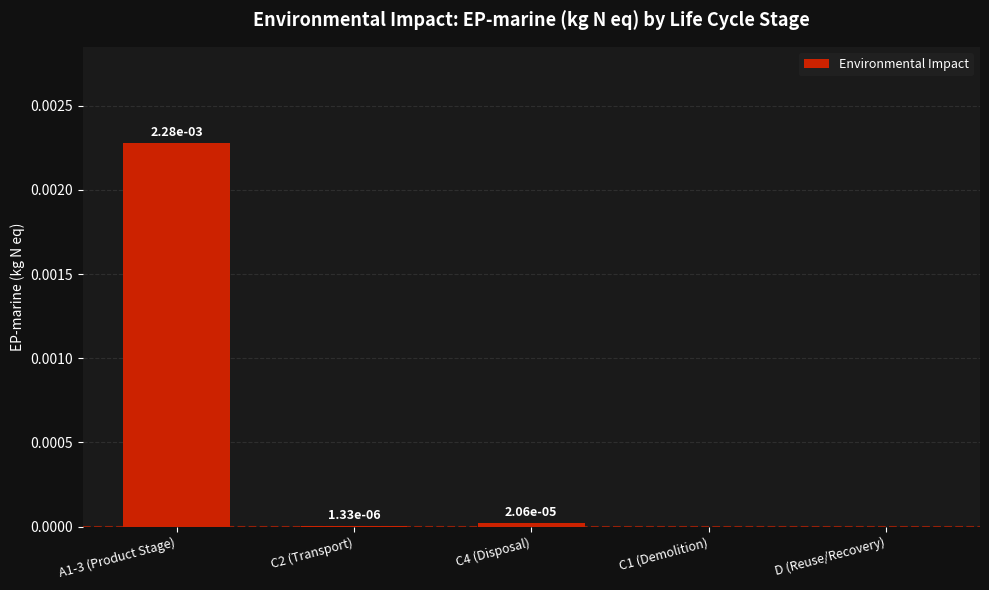

The chart shows a value of 0.0 at D (Reuse/Recovery). True or false?

True